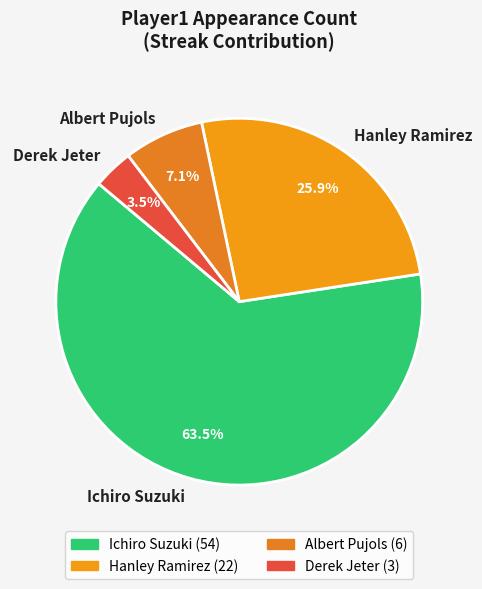

Is Derek Jeter the majority of the pie?

No